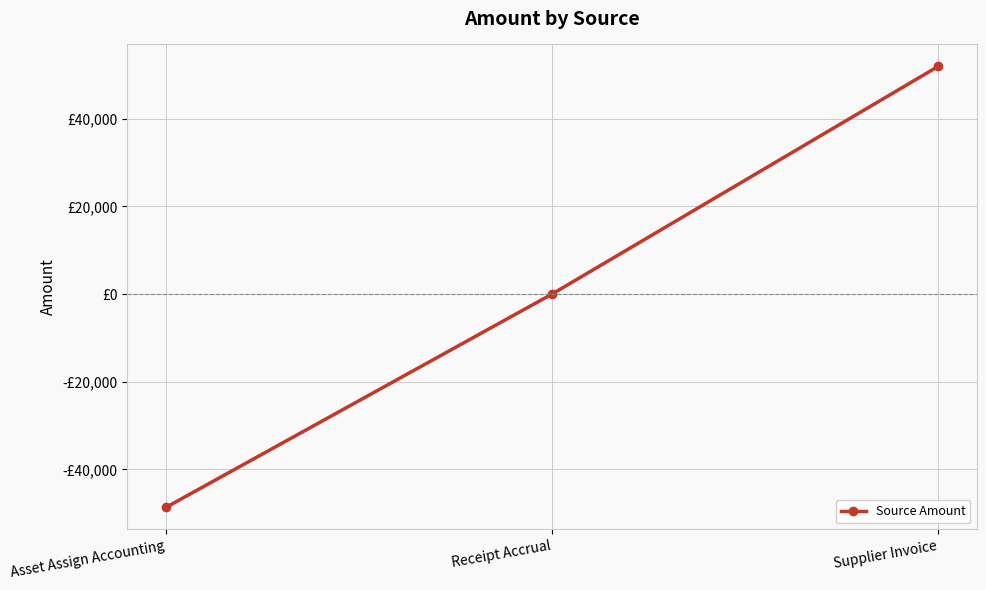

List the labels in order of value, smallest first.

Asset Assign Accounting, Receipt Accrual, Supplier Invoice